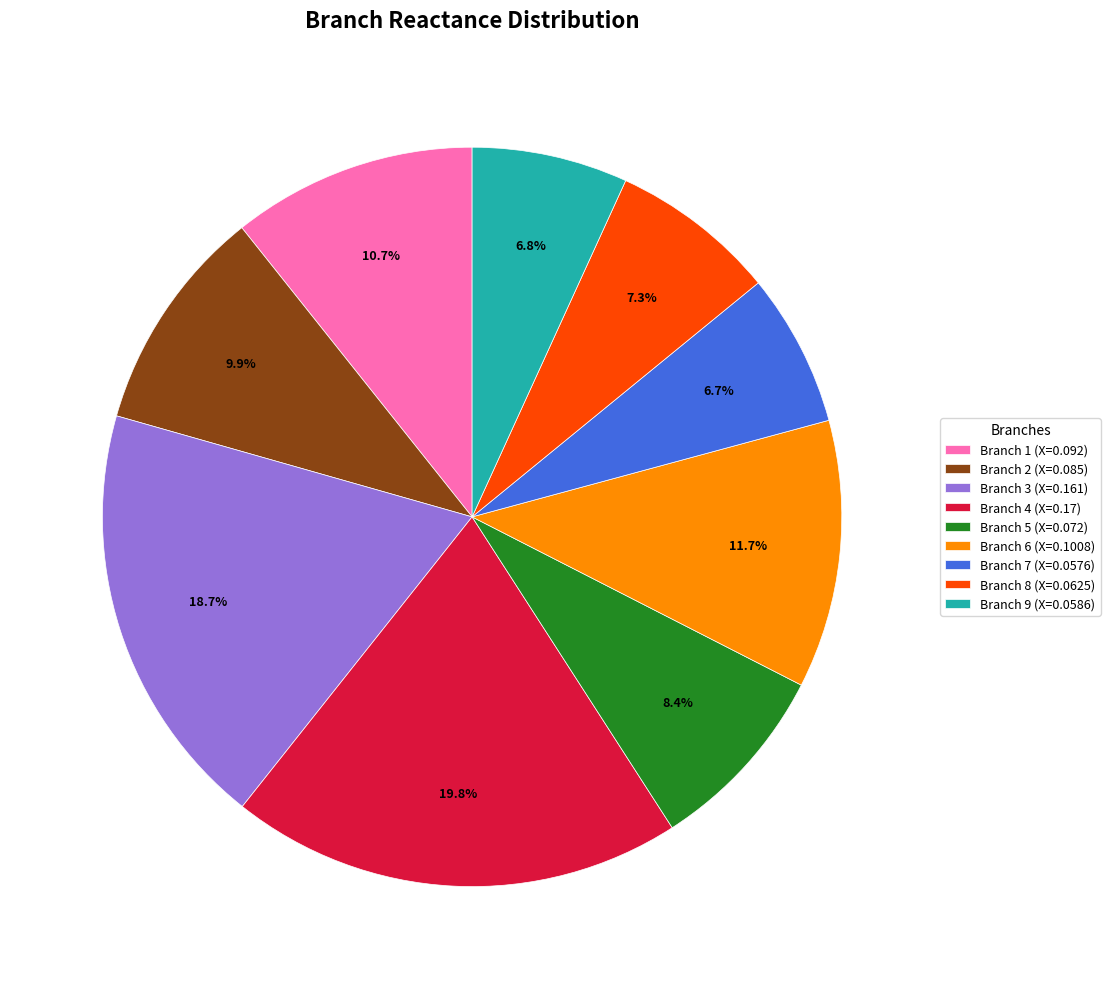

To the nearest percent, what is the combined percentage of Branch 9 and Branch 3?

26%